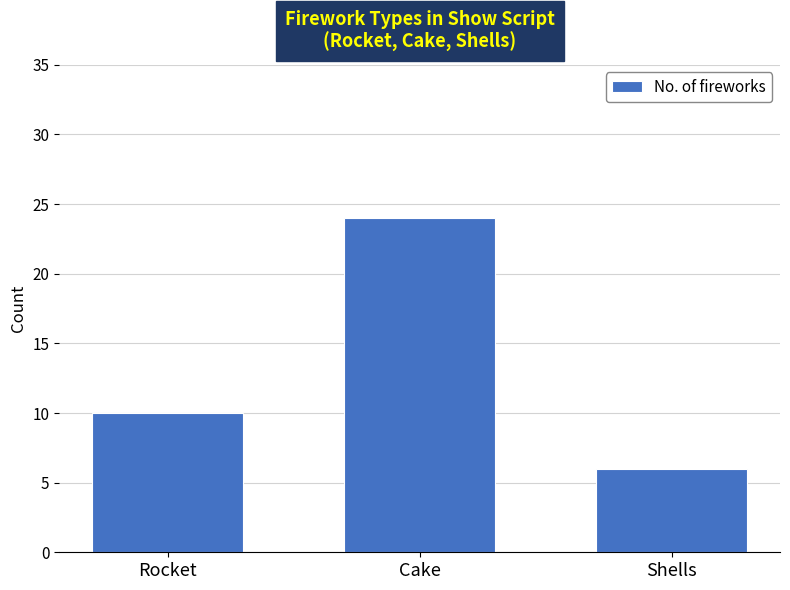

True or false: the data shows 10 at Rocket.

True